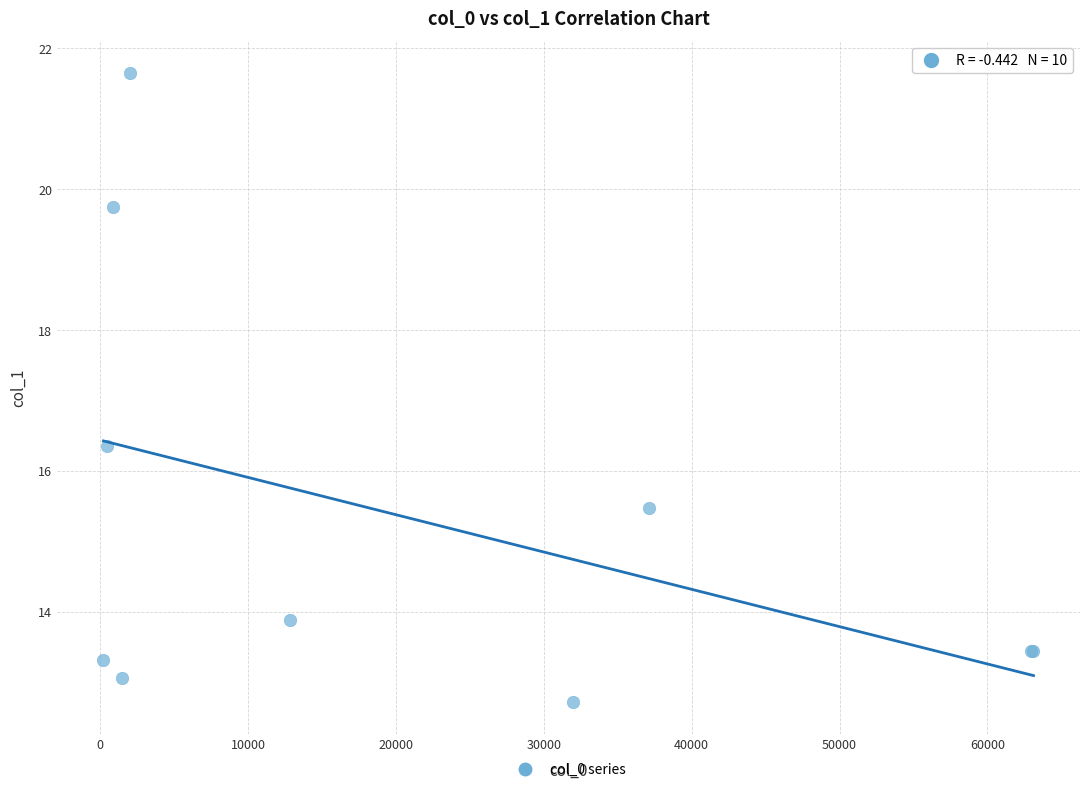

What Y value in the scatter plot is closest to 17?

16.4